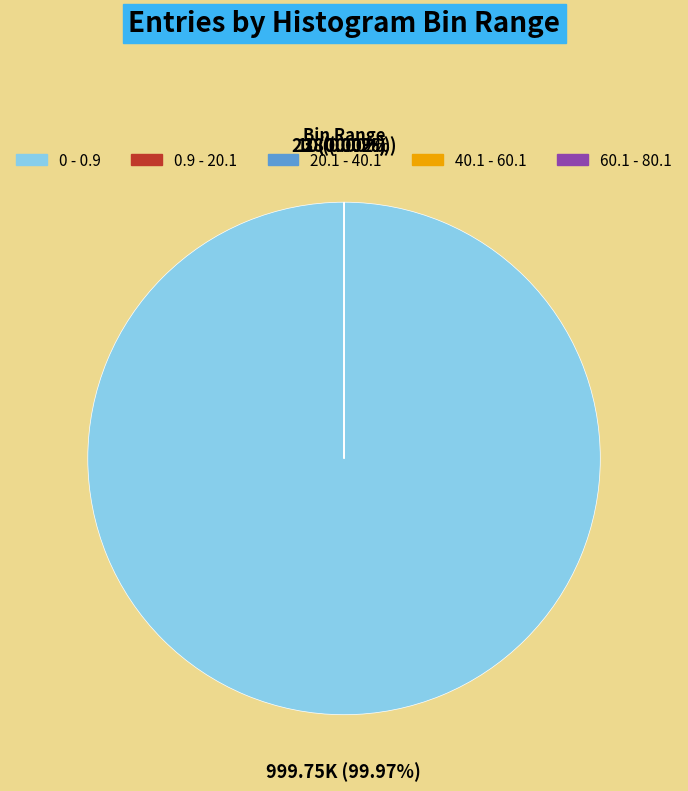

Is 0 - 0.9 the majority of the pie?

Yes